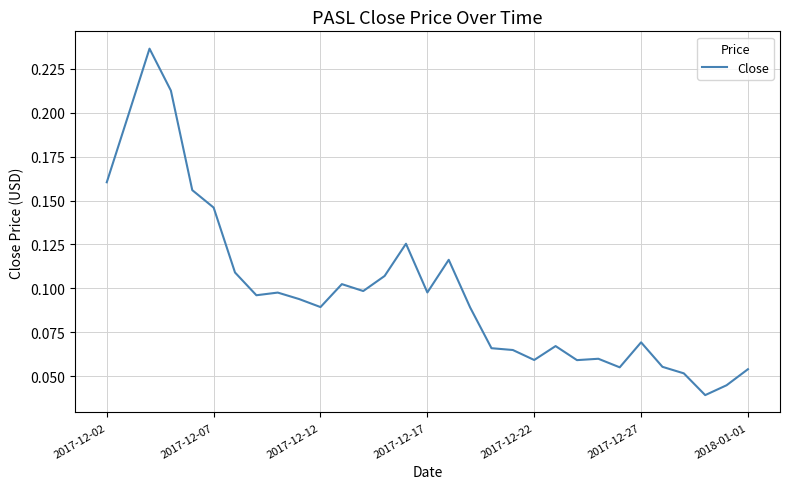

How many lines are shown in the chart?

1